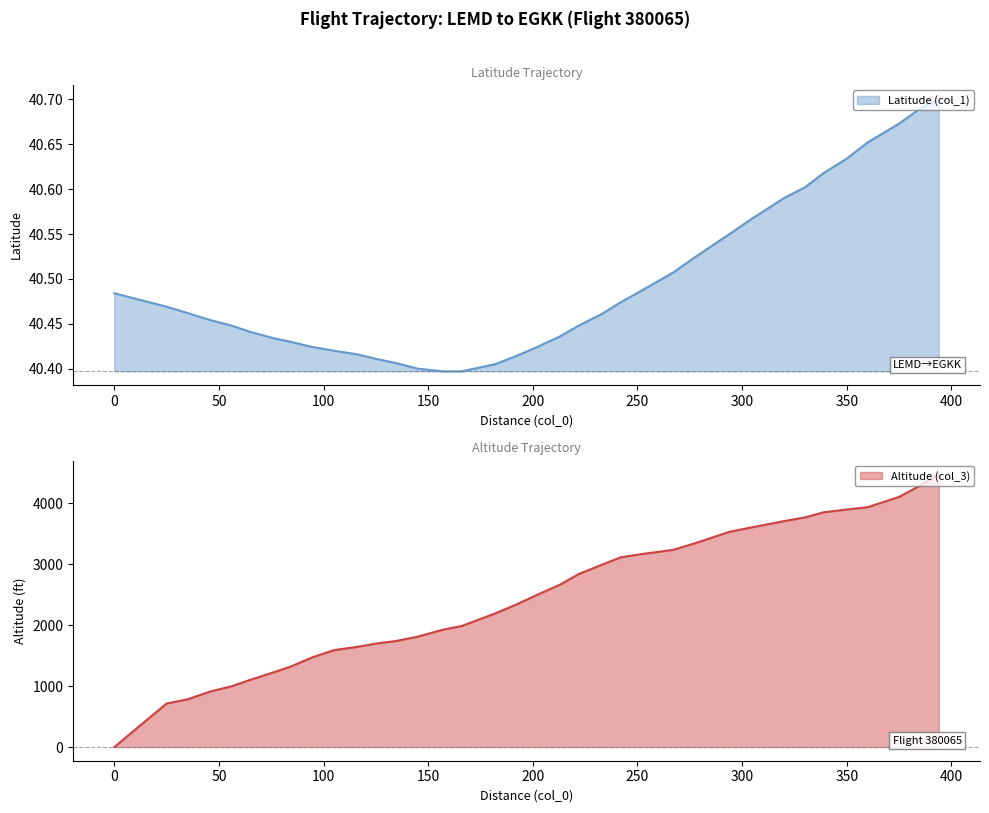

Between 233 and 222, which is larger?

233